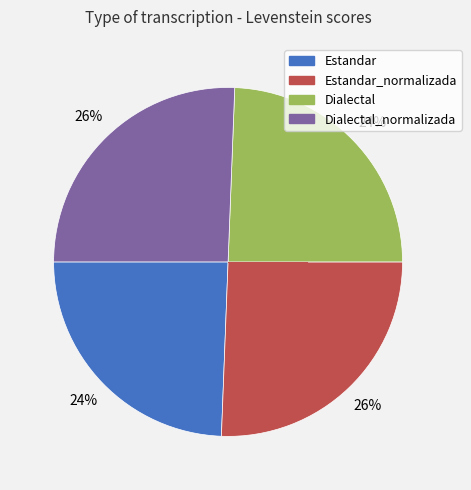

How many slices are in this pie chart?

4